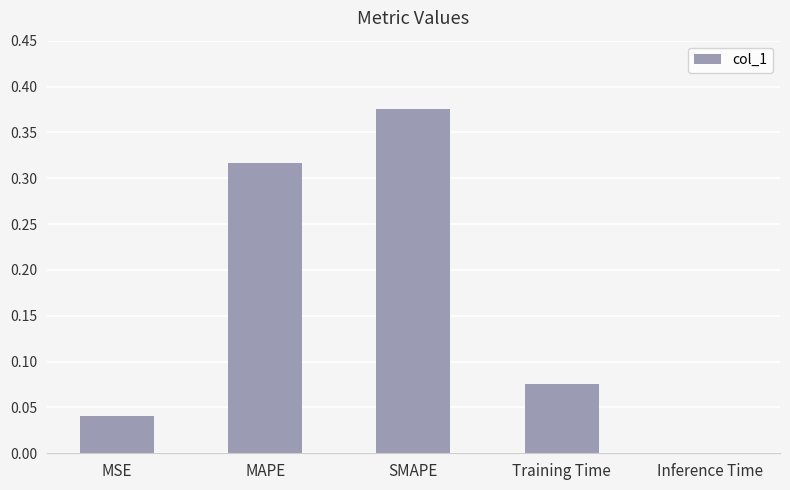

The value at MSE is 0.0. True or false?

True